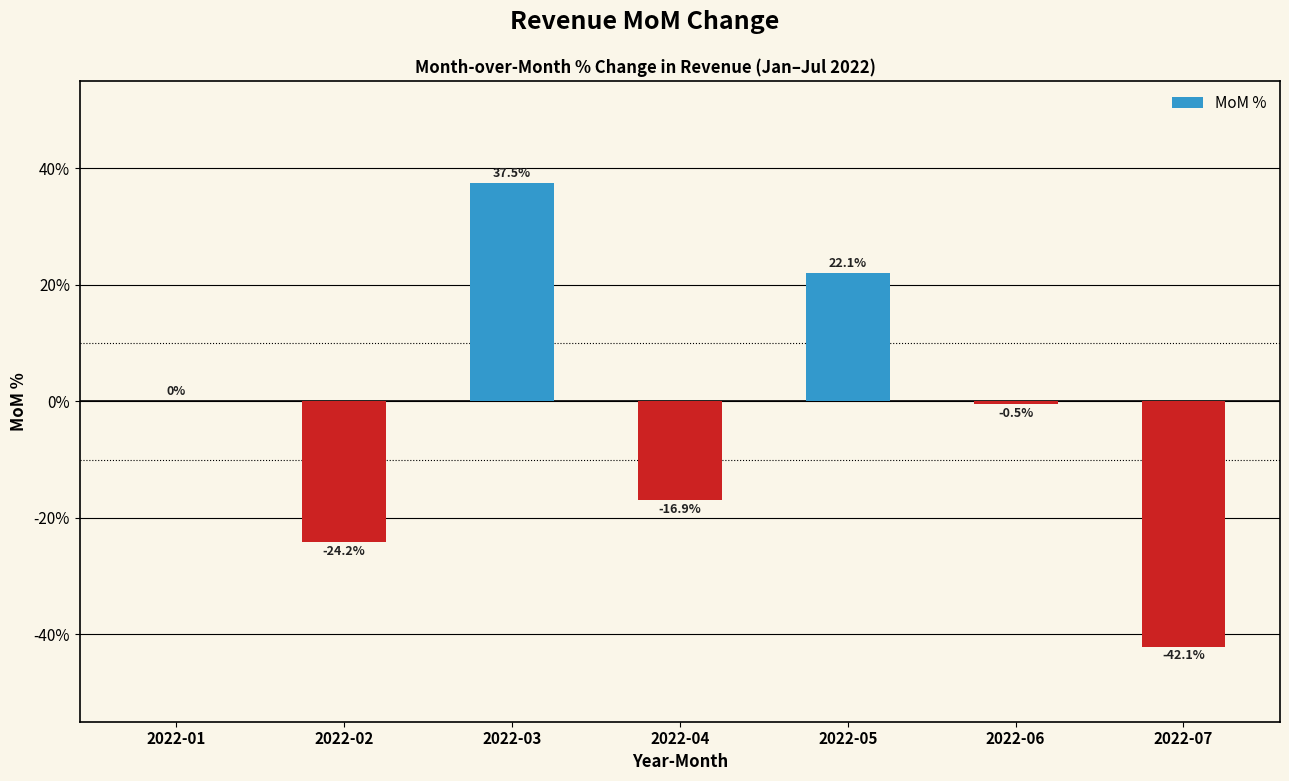

Which has a higher value, 2022-05 or 2022-06?

2022-05